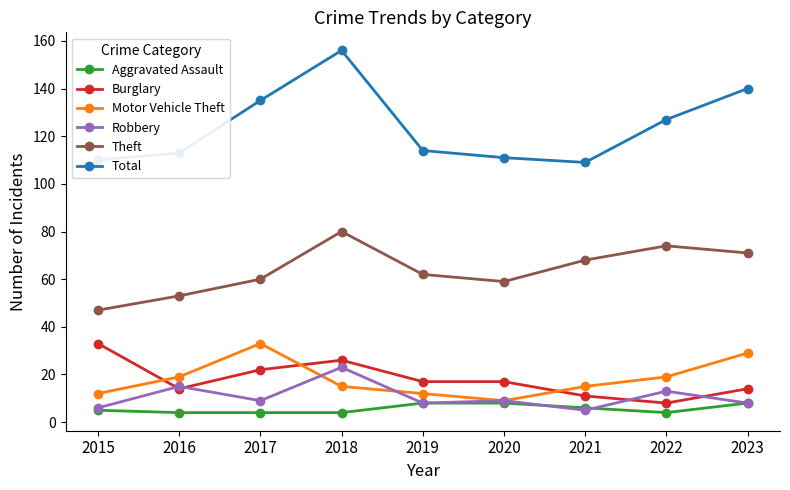

What is the value of the Motor Vehicle Theft point at the 9th from the left?

29